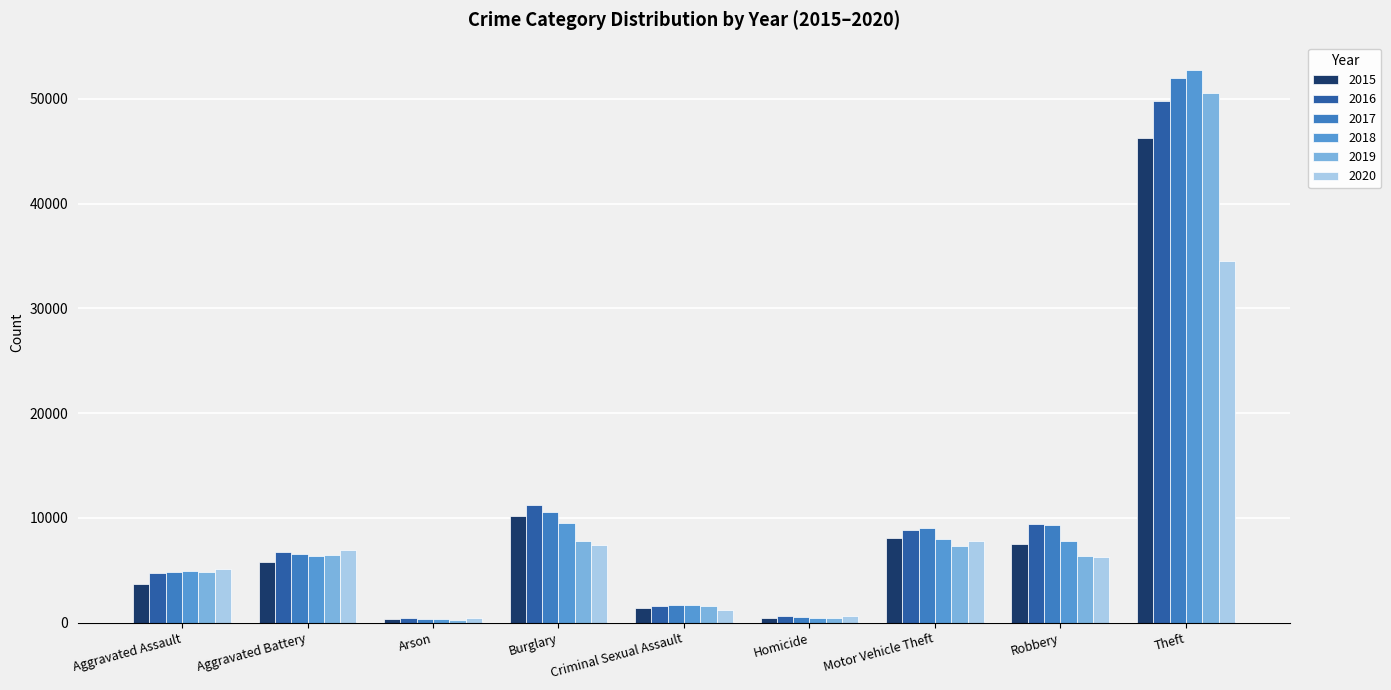

Which series has the widest spread of values?

2018